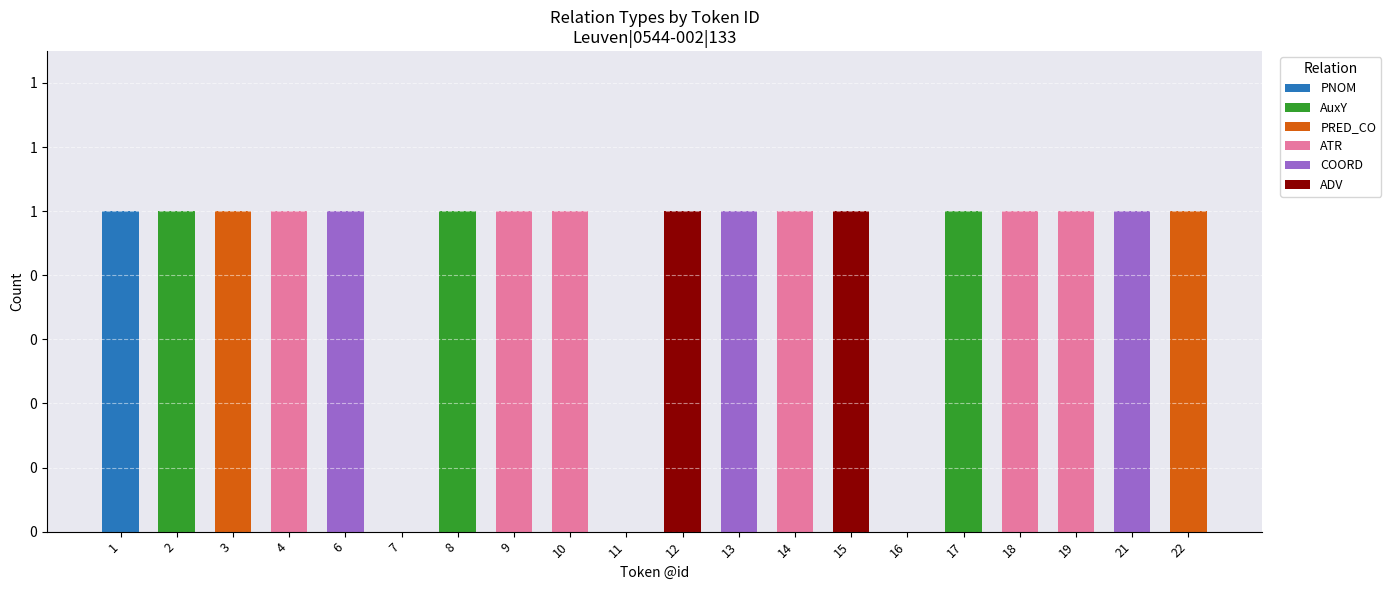

Does the chart contain stacked bars?

Yes